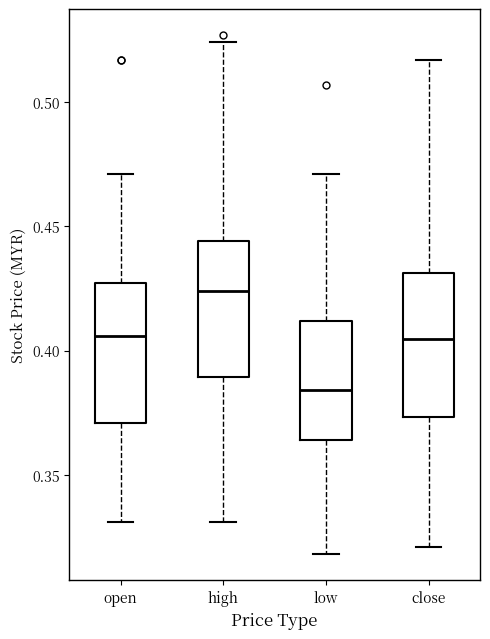

Reading left to right, transcribe this box plot: for each box, give where its median line is, the range the box spans, and where its two whiskers end, as read against the y-axis. The values are not printed on the chart, so give them approximately, as read against the axis.

open: median 0.405, box 0.370 to 0.425, whiskers 0.330 to 0.470
high: median 0.425, box 0.390 to 0.445, whiskers 0.330 to 0.525
low: median 0.385, box 0.365 to 0.410, whiskers 0.320 to 0.470
close: median 0.405, box 0.375 to 0.430, whiskers 0.320 to 0.515